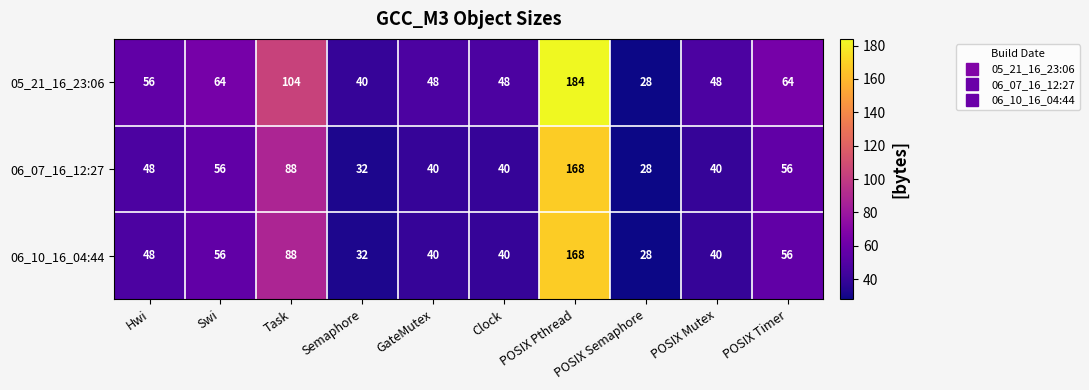

What is the highest value of the 05_21_16_23:06 series?

184